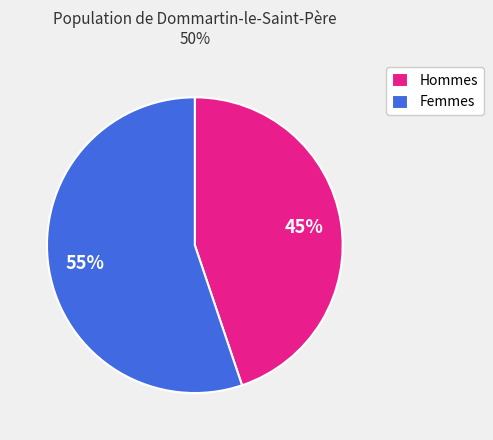

Is it true that Femmes is 44% of the pie?

False